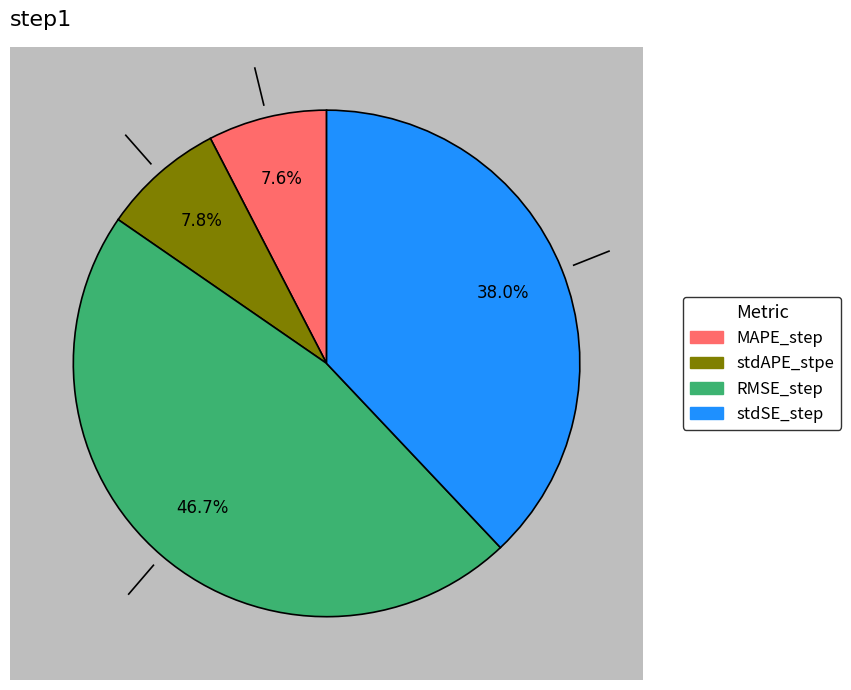

How much of the chart is everything except RMSE_step?

53.3%